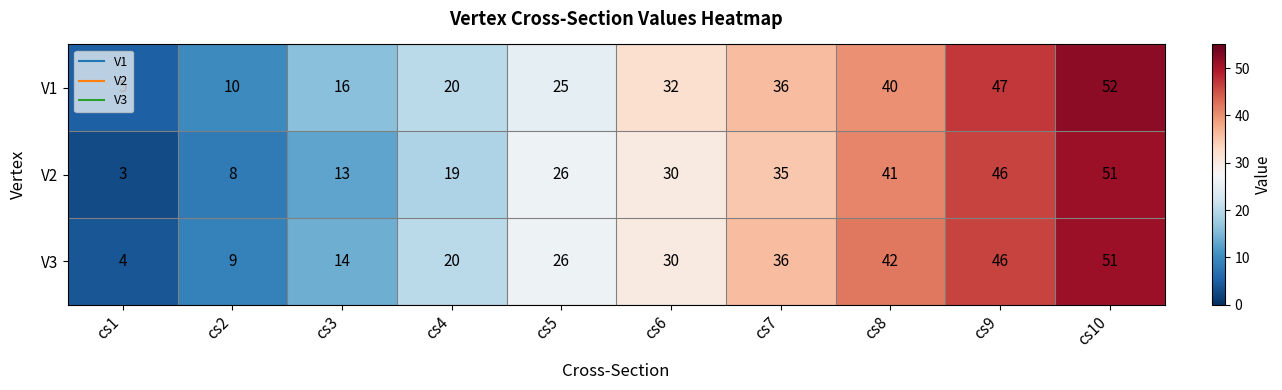

The V2 series shows 12 at cs10. True or false?

False